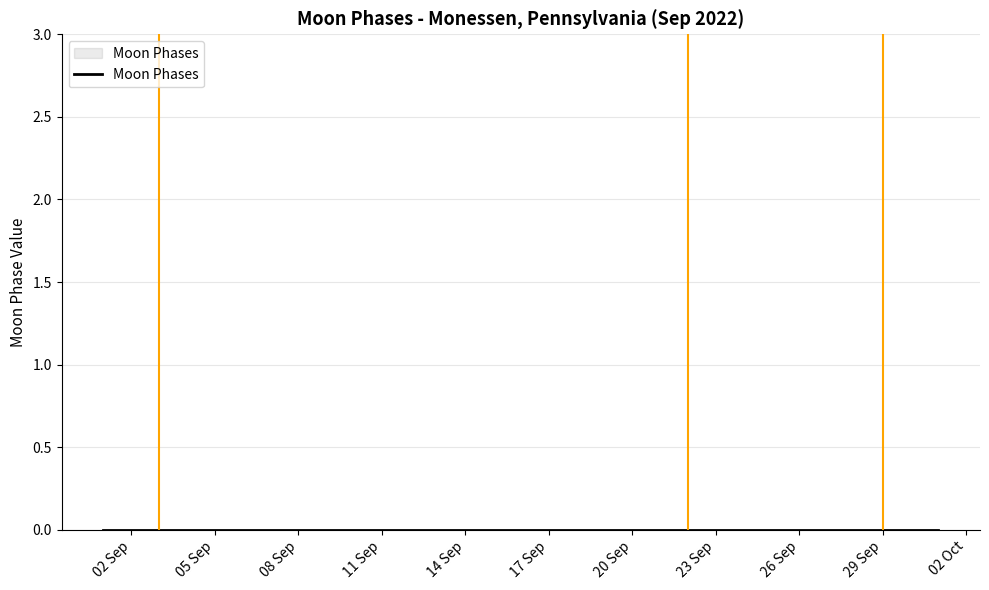

What is the label of the 30th point from the left?

2022-09-30